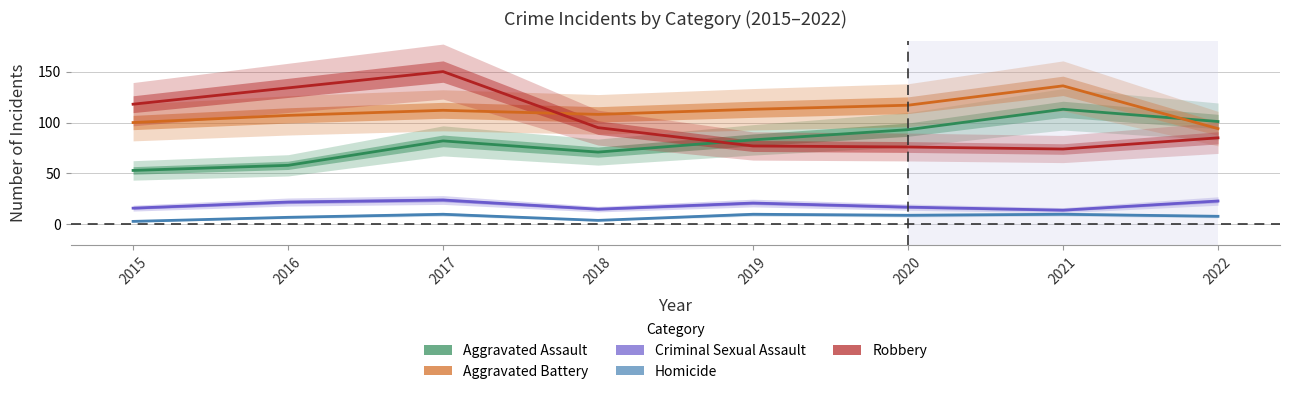

What is the difference between the maximum and minimum values in the Aggravated Battery series?

42